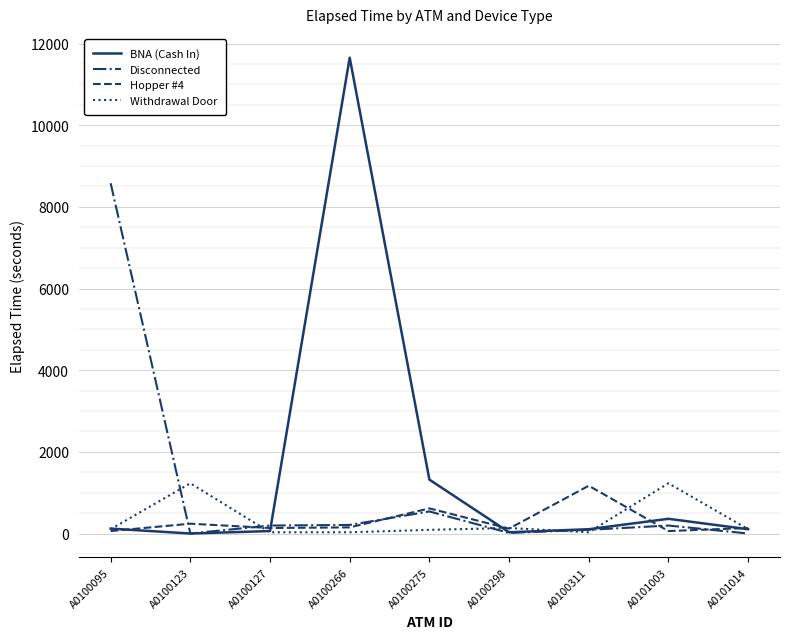

What is the greatest value displayed?

11655